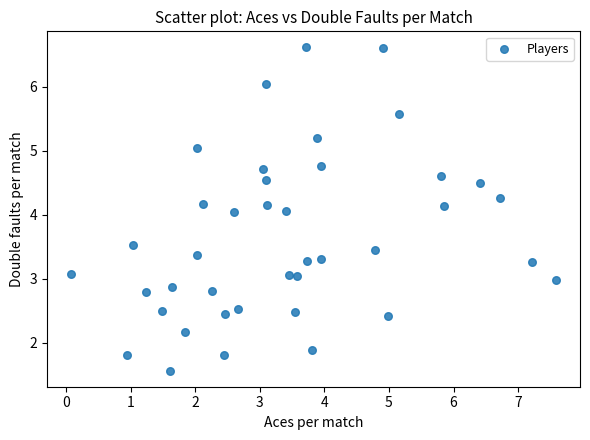

What is the range of X values (max minus min)?

7.5